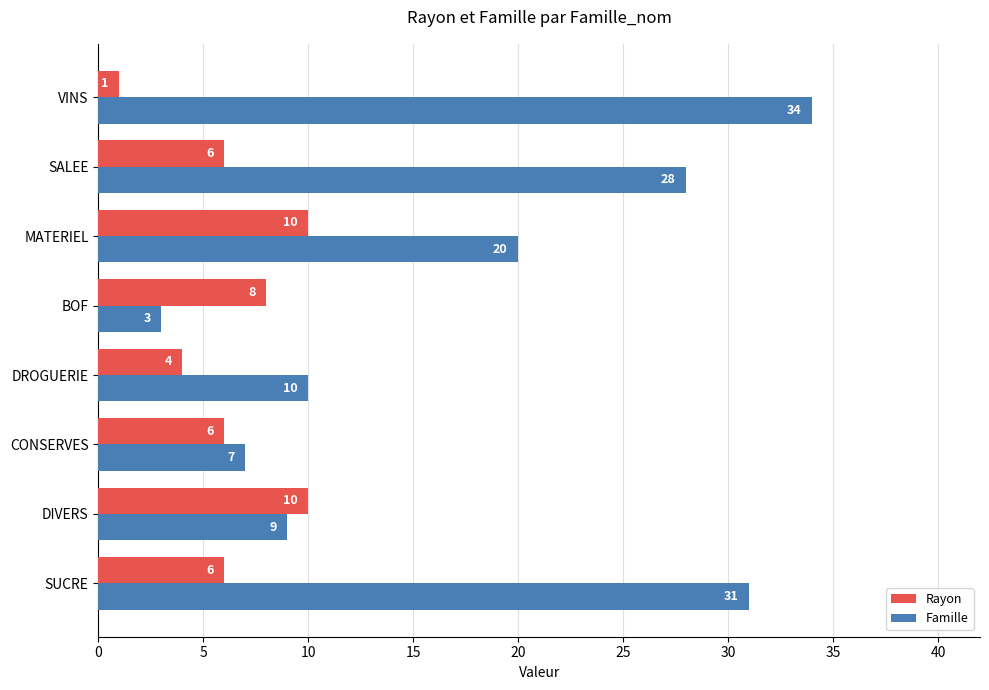

Which series has the largest range (max minus min)?

Famille